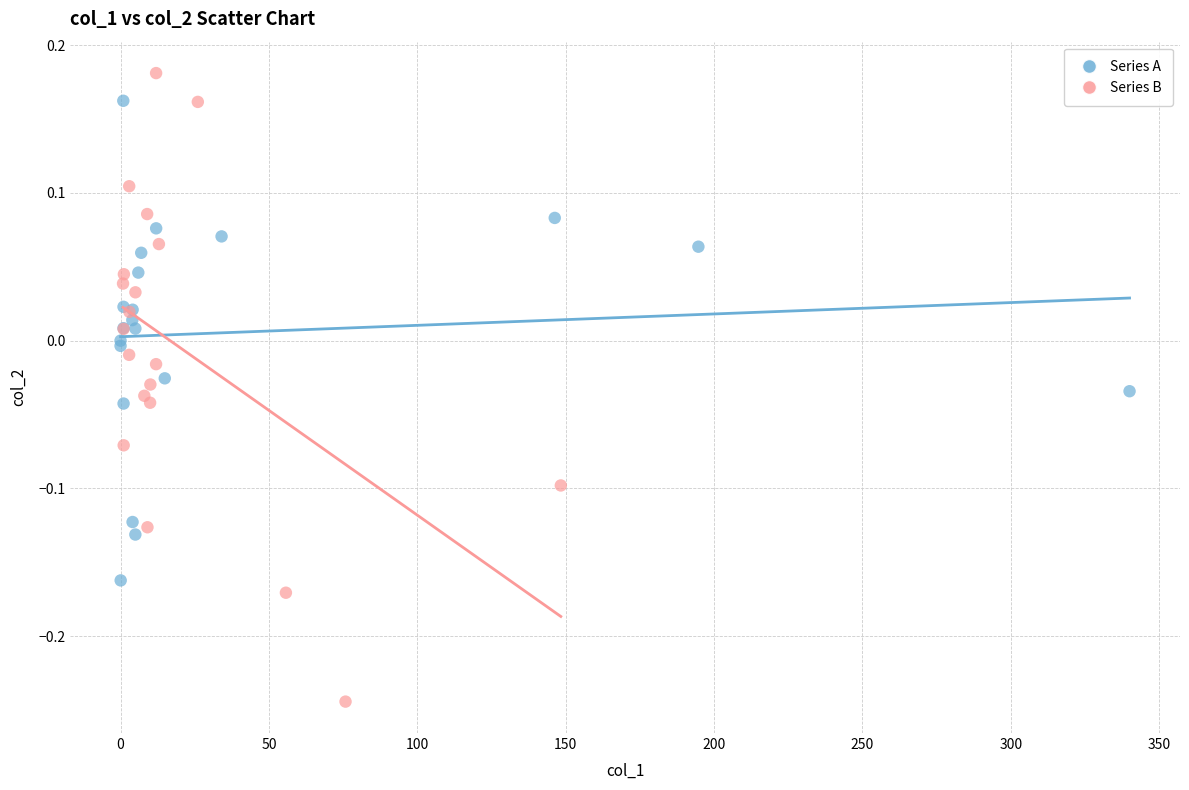

Which series contains the highest Y value?

Series B